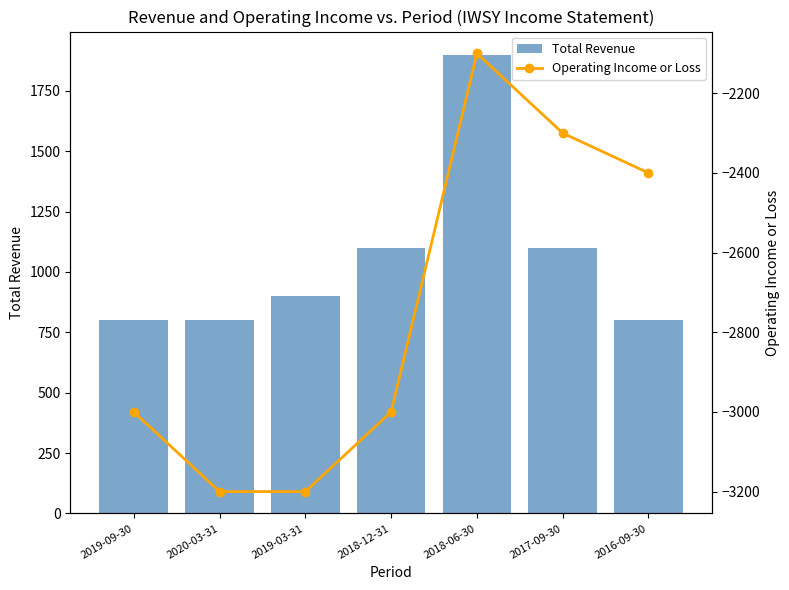

Reading right to left, transcribe all the data shown in this chart.

Total Revenue: 800	1100	1900	1100	900	800	800
Operating Income or Loss: -2400	-2300	-2100	-3000	-3200	-3200	-3000